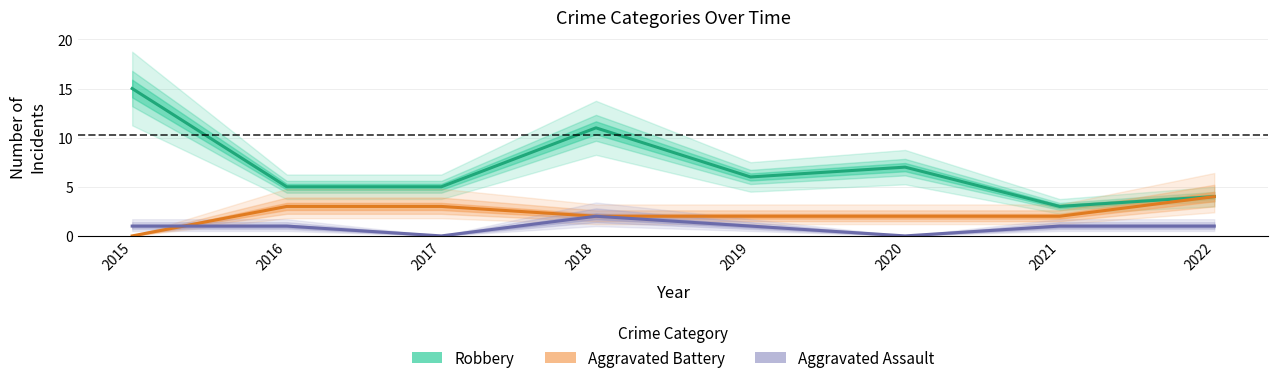

What is the sum of the Robbery values at 2018 and 2016?

16